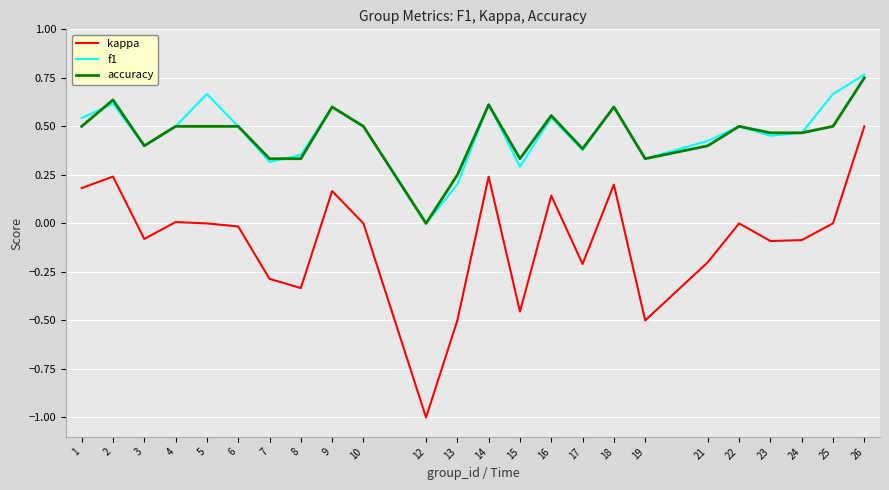

Which series changed the most between 1 and 2?

accuracy